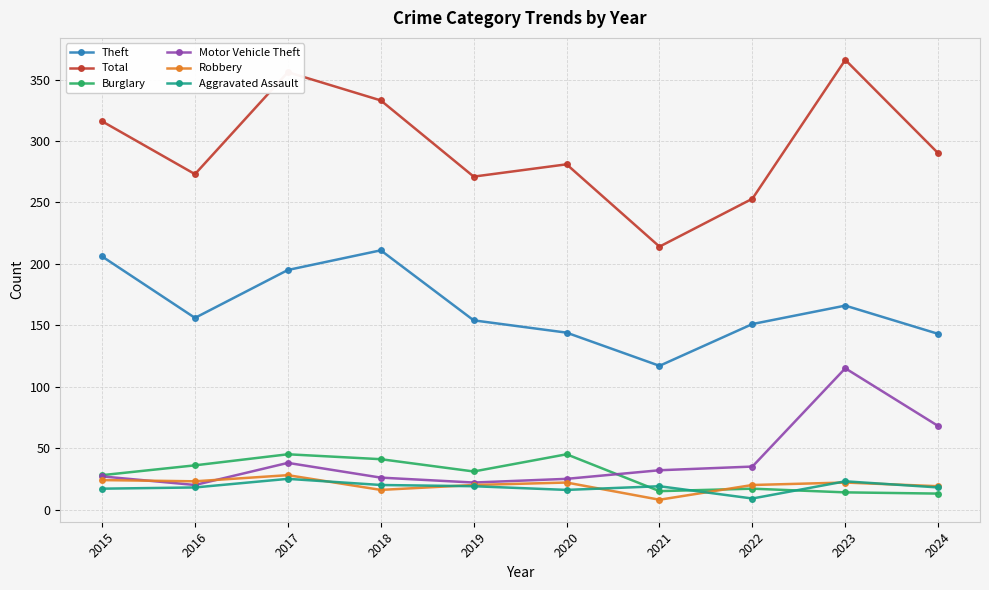

Is the value of Theft at 2015 greater than the value of Motor Vehicle Theft at 2019?

Yes